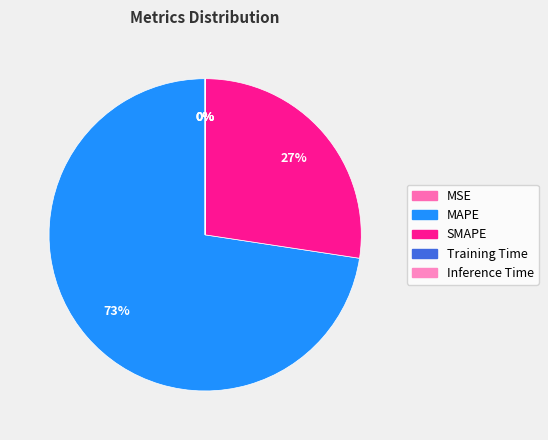

Which category has the smallest portion of the pie?

Inference Time